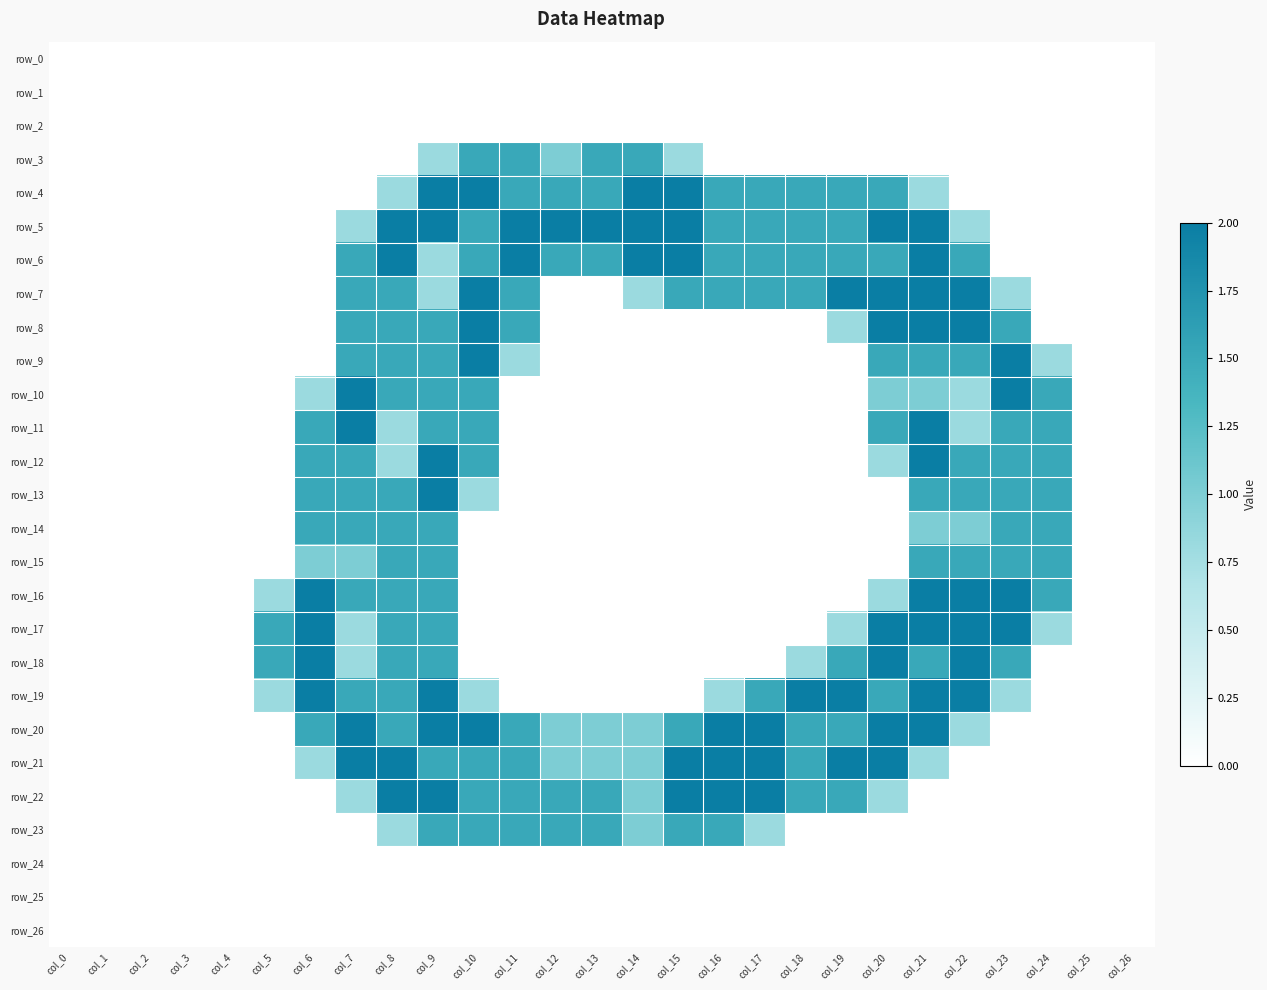

What is the spread (max minus min) of values at col_13?

2.0